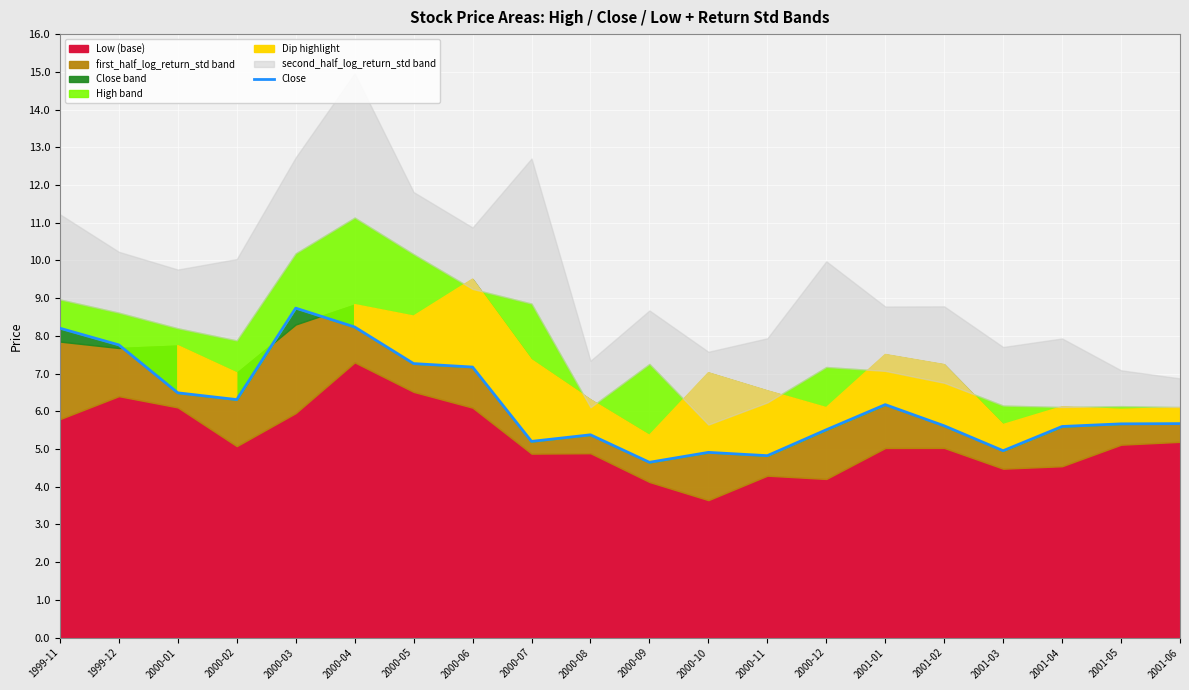

What is the difference between the maximum and minimum values?

4.1